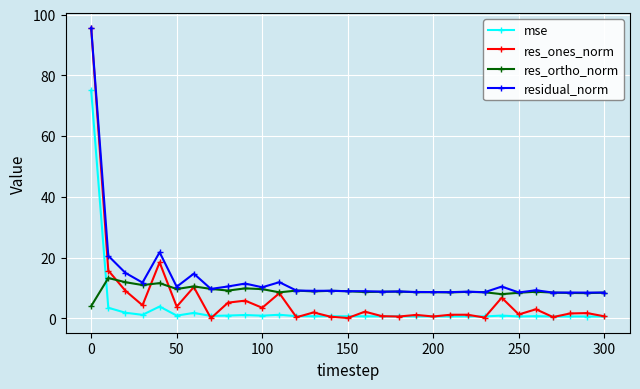

Does the chart display data point markers on the line(s)?

Yes